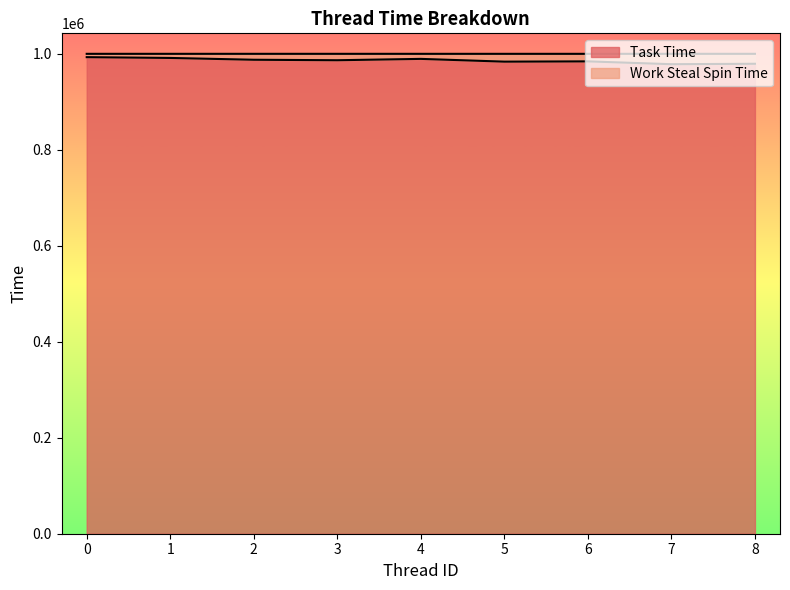

Approximately how many times larger is the value at 4 compared to 3?

1.0